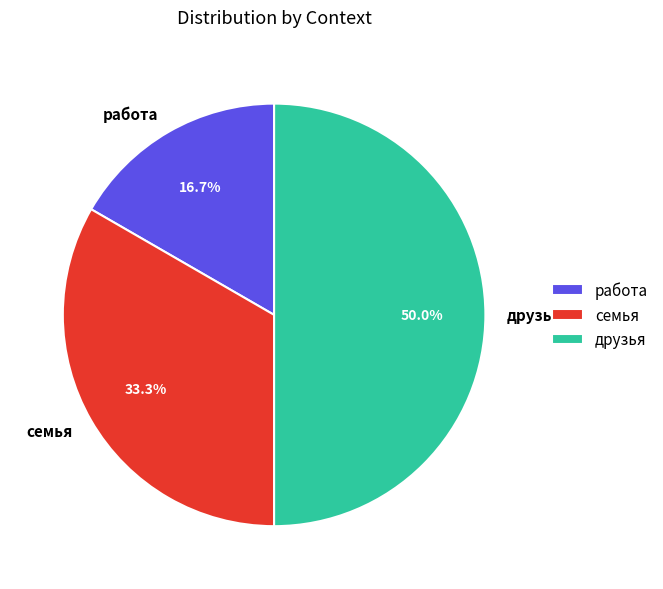

What is the total percentage of друзья and семья?

83.3%